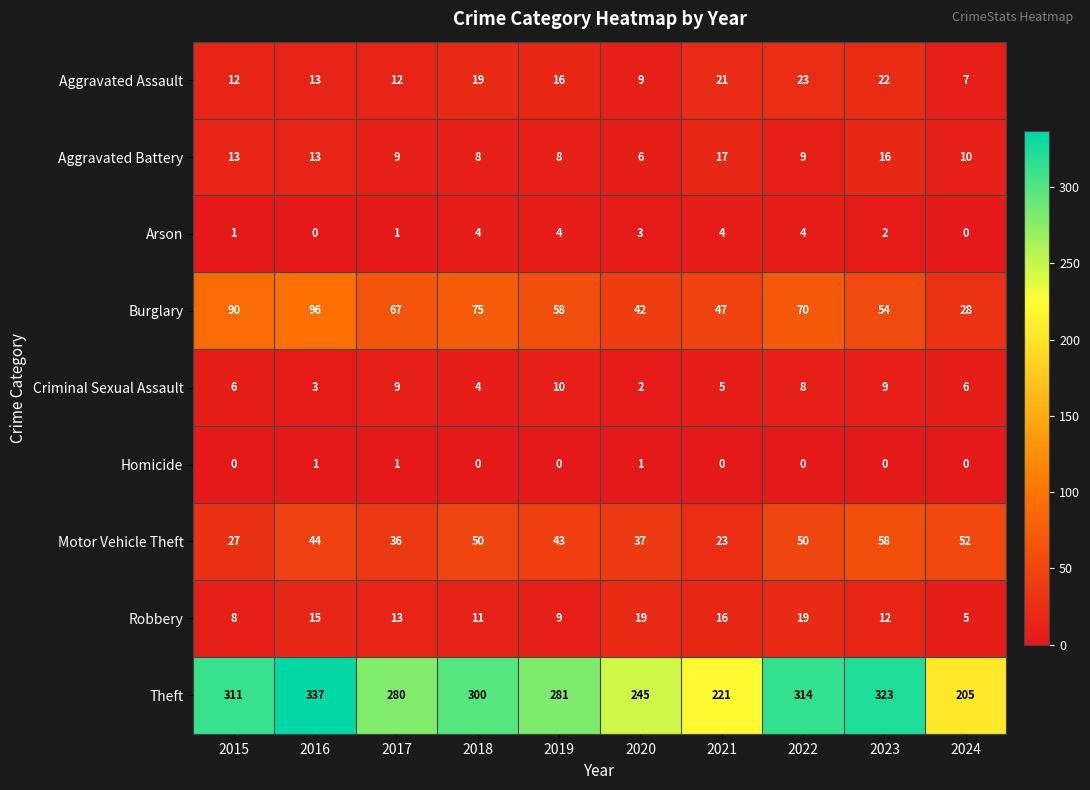

What is the difference between the highest and lowest values at 2018?

300